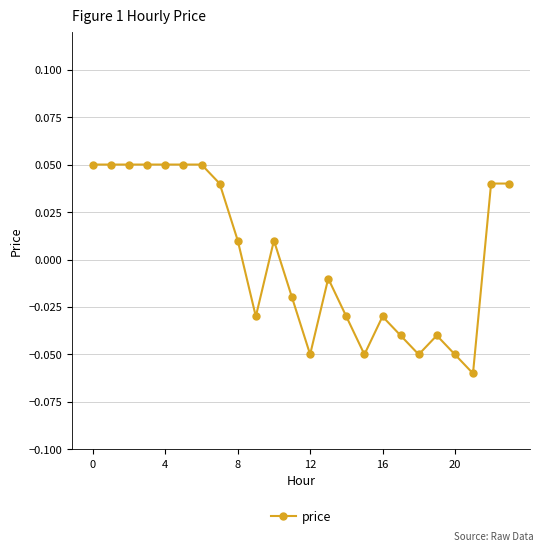

True or false: there are more than 1 points higher than both neighbors.

True